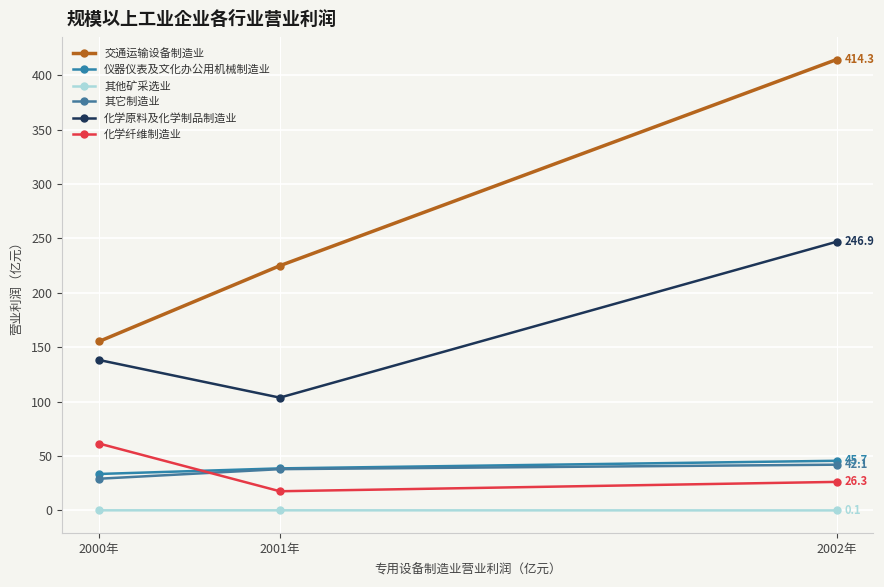

Where does the 仪器仪表及文化办公用机械制造业 series first go above 38?

2001年